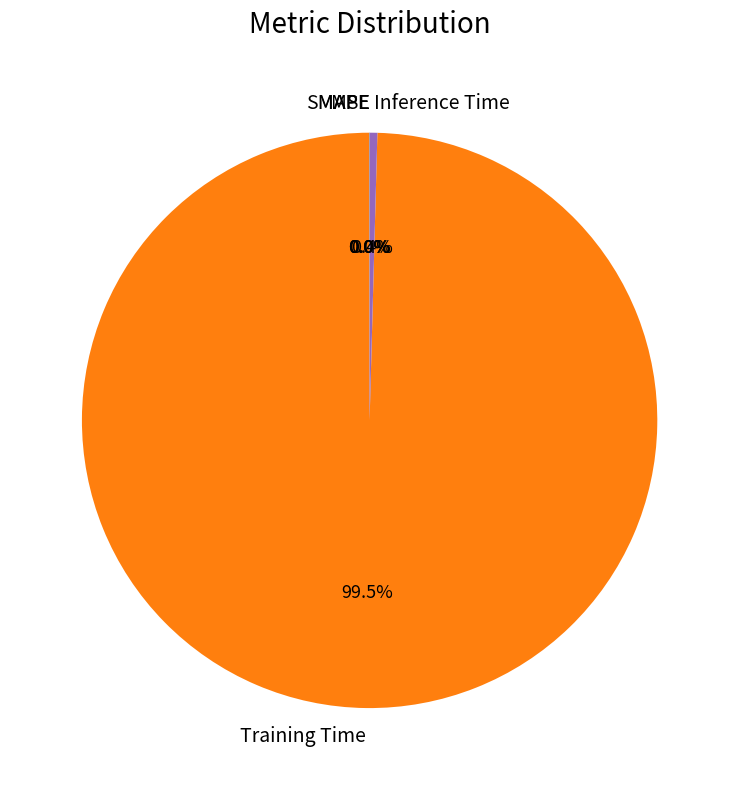

Which slice is the largest?

Training Time